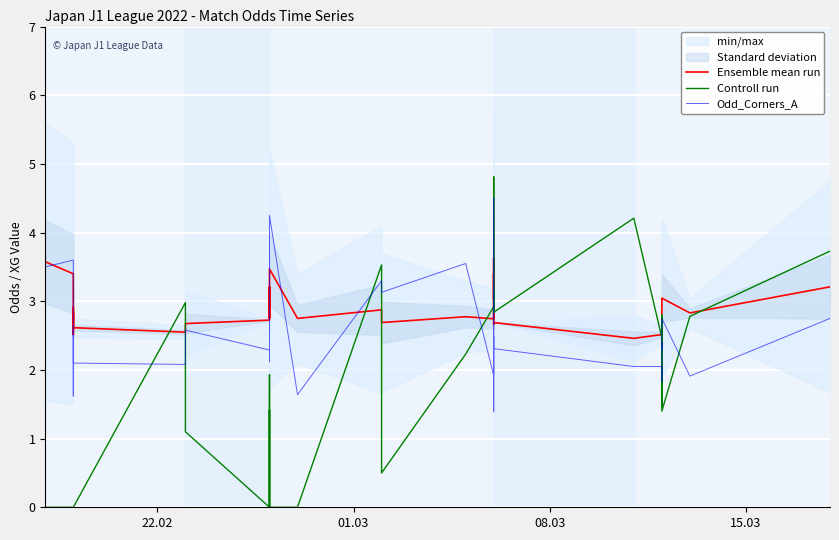

How many values in the Odd_Corners_A series are below 2?

7